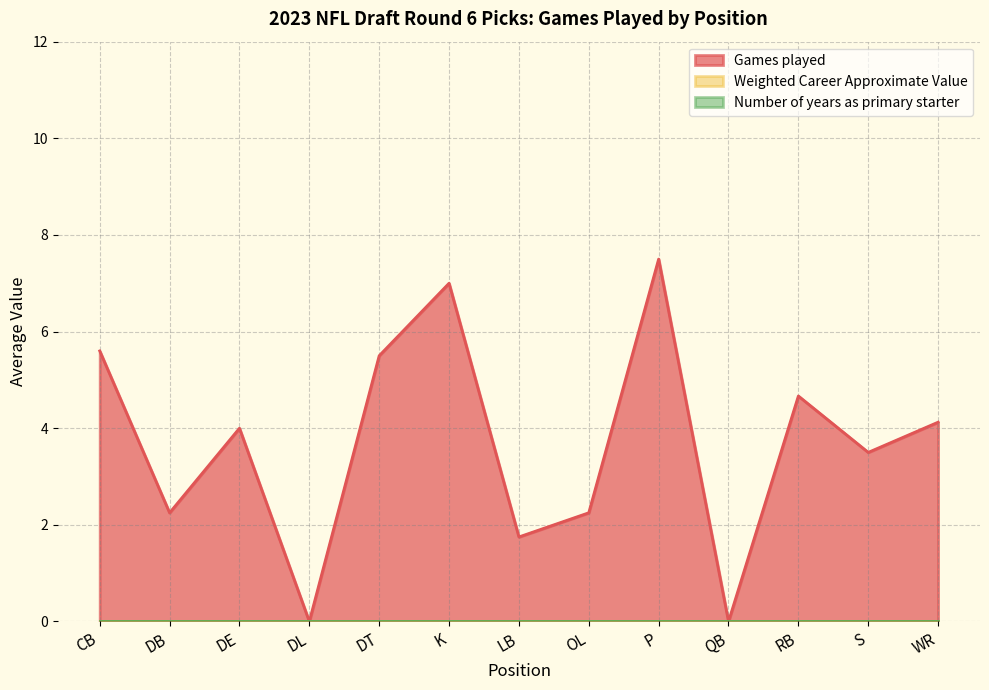

True or false: Weighted Career Approximate Value has more than 2 interior local peaks.

False